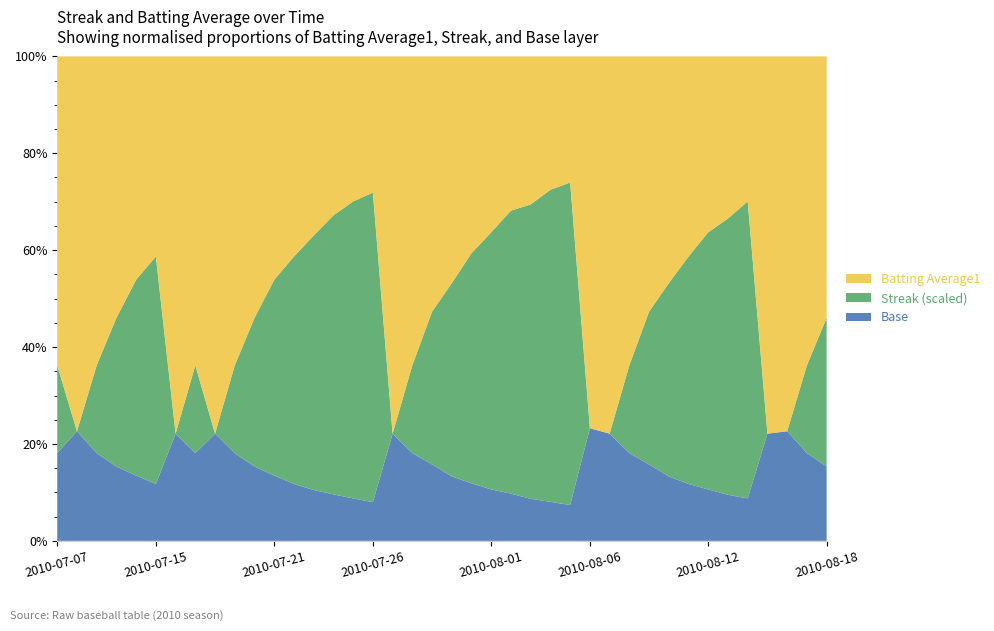

Reading left to right, transcribe all the data shown in this chart.

Streak: 1.0	0.0	1.0	2.0	3.0	4.0	0.0	1.0	0.0	1.0	2.0	3.0	4.0	5.0	6.0	7.0	8.0	0.0	1.0	2.0	3.0	4.0	5.0	6.0	7.0	8.0	9.0	0.0	0.0	1.0	2.0	3.0	4.0	5.0	6.0	7.0	0.0	0.0	1.0	2.0
Batting Average1: 0.4	0.3	0.4	0.4	0.3	0.4	0.4	0.4	0.4	0.4	0.4	0.3	0.4	0.4	0.3	0.3	0.4	0.4	0.4	0.3	0.4	0.3	0.3	0.3	0.4	0.3	0.4	0.3	0.4	0.4	0.3	0.4	0.4	0.3	0.4	0.3	0.4	0.3	0.4	0.4